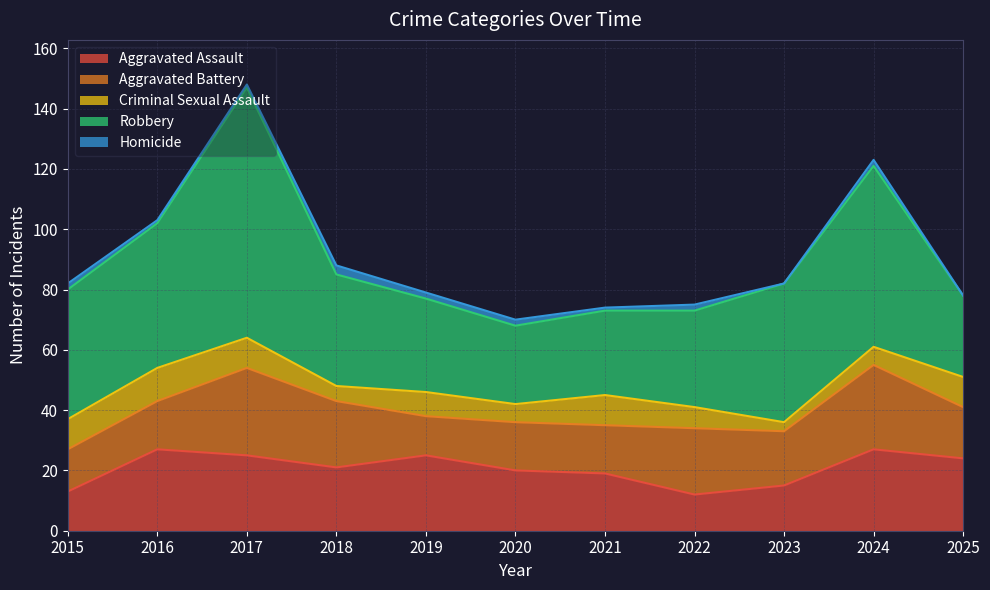

Reading right to left, extract all data points from this chart.

Aggravated Assault: 2025=24	2024=27	2023=15	2022=12	2021=19	2020=20	2019=25	2018=21	2017=25	2016=27	2015=13
Aggravated Battery: 2025=17	2024=28	2023=18	2022=22	2021=16	2020=16	2019=13	2018=22	2017=29	2016=16	2015=14
Criminal Sexual Assault: 2025=10	2024=6	2023=3	2022=7	2021=10	2020=6	2019=8	2018=5	2017=10	2016=11	2015=10
Robbery: 2025=27	2024=60	2023=46	2022=32	2021=28	2020=26	2019=31	2018=37	2017=83	2016=48	2015=43
Homicide: 2025=0	2024=2	2023=0	2022=2	2021=1	2020=2	2019=2	2018=3	2017=1	2016=1	2015=2